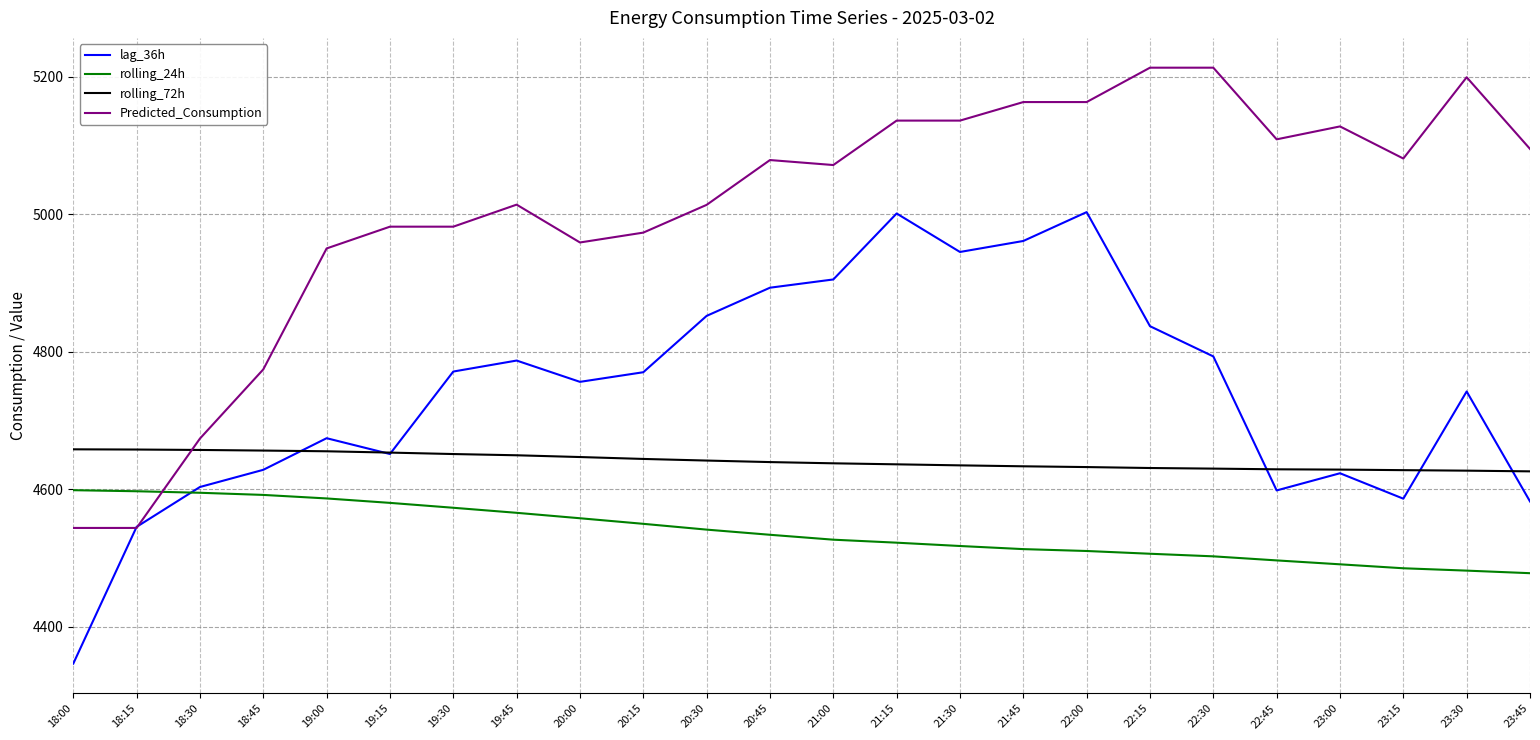

After their last crossing, which series has the higher values: rolling_72h or Predicted_Consumption?

Predicted_Consumption